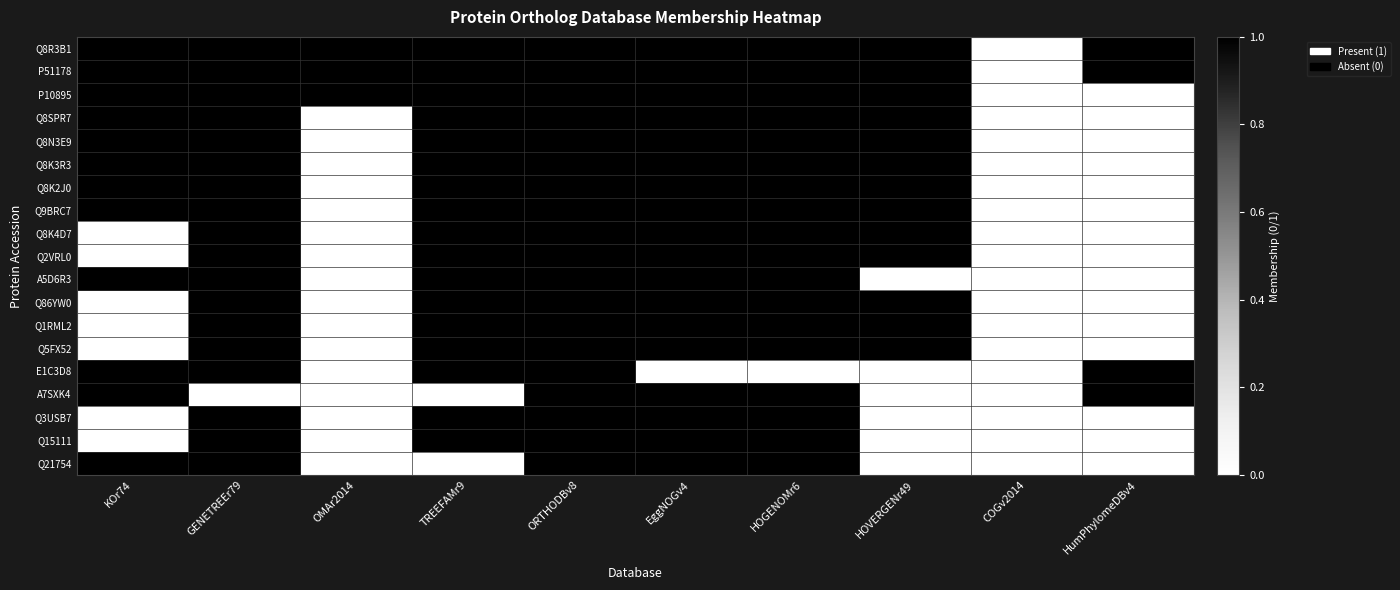

Rank the series by their maximum value, from lowest to highest.

Q8R3B1, P51178, P10895, Q8SPR7, Q8N3E9, Q8K3R3, Q8K2J0, Q9BRC7, Q8K4D7, Q2VRL0, A5D6R3, Q86YW0, Q1RML2, Q5FX52, E1C3D8, A7SXK4, Q3USB7, Q15111, Q21754